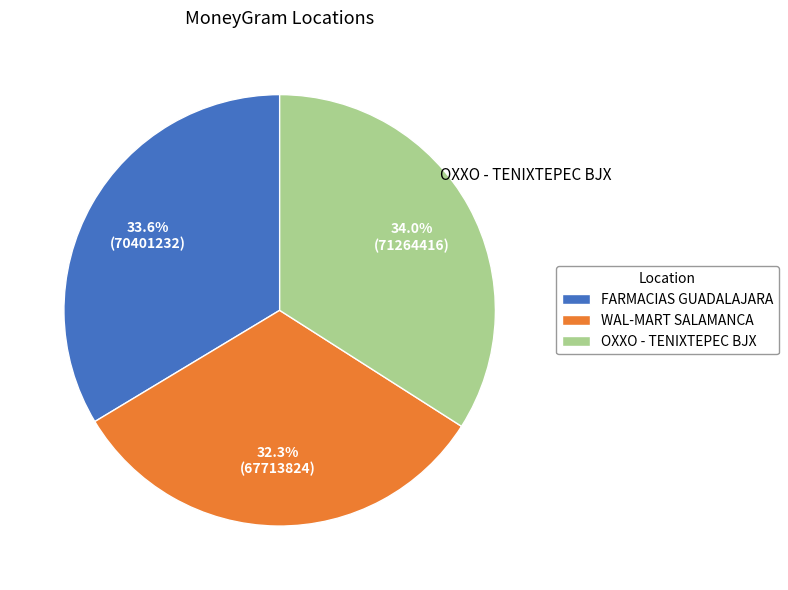

Is there a majority slice in this chart?

No